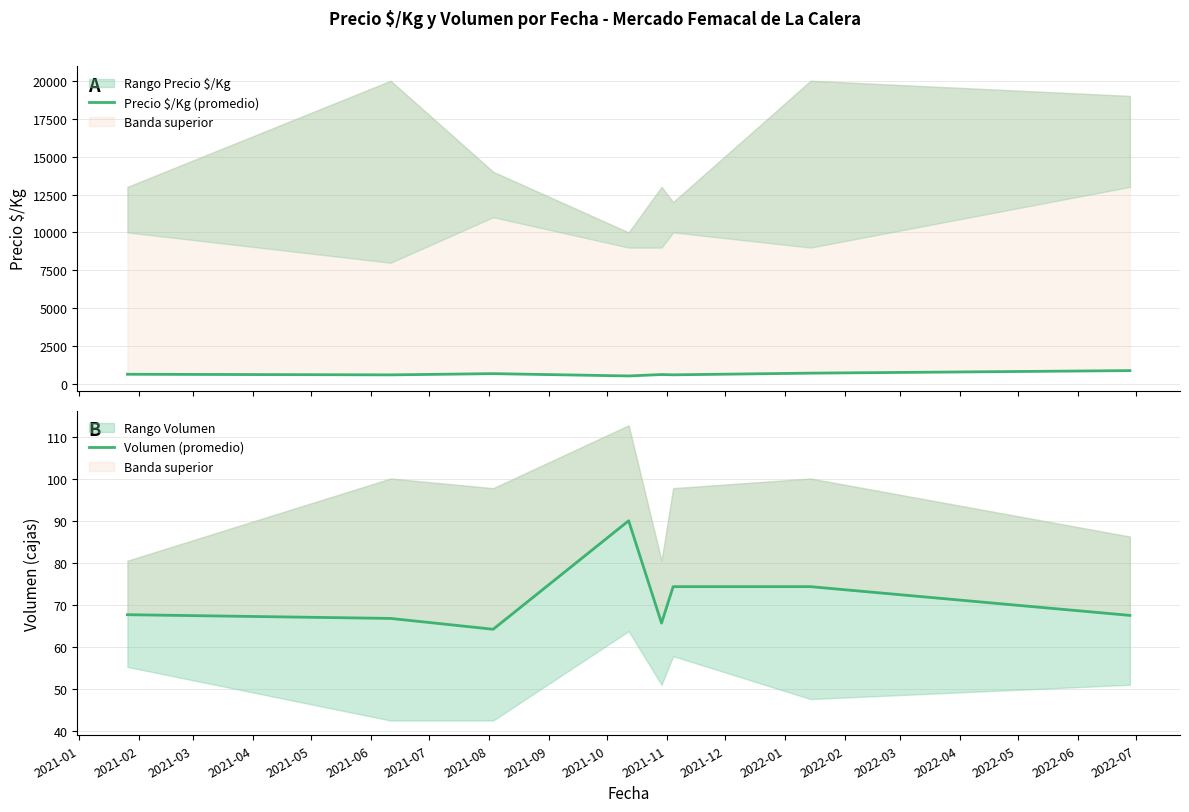

Does the chart have visible grid lines?

Yes